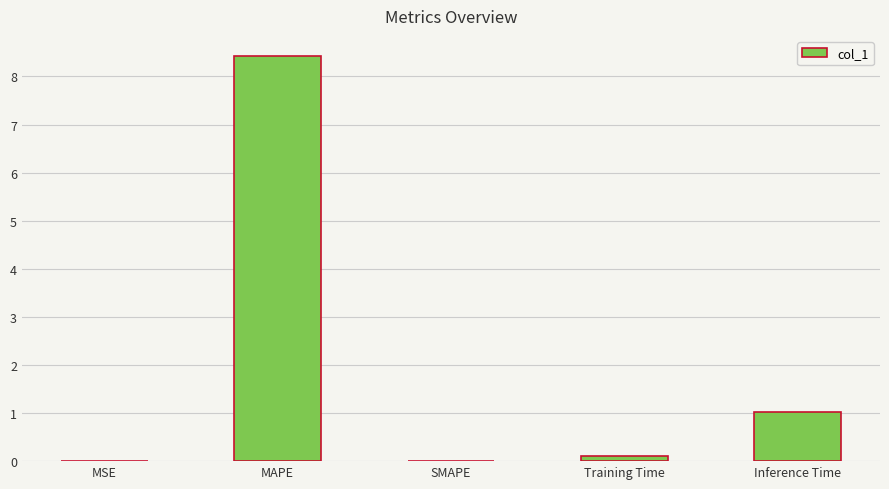

What is the sum of all values?

9.5